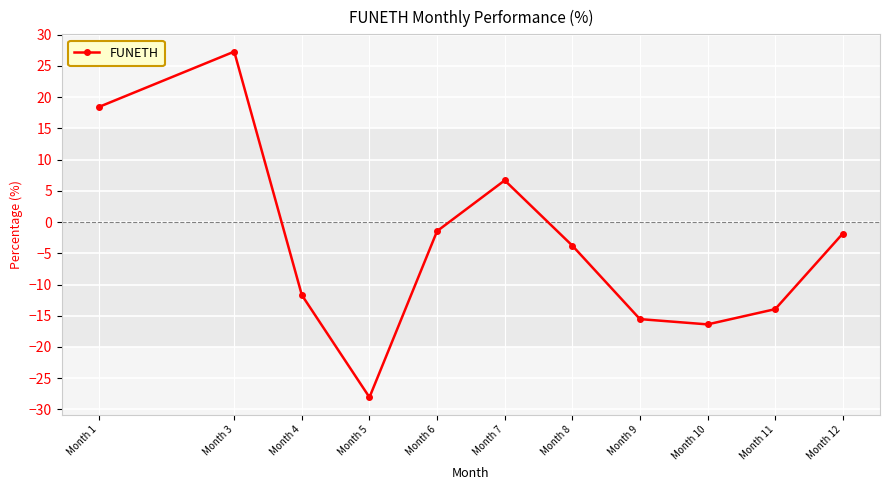

How many values exceed -3?

5